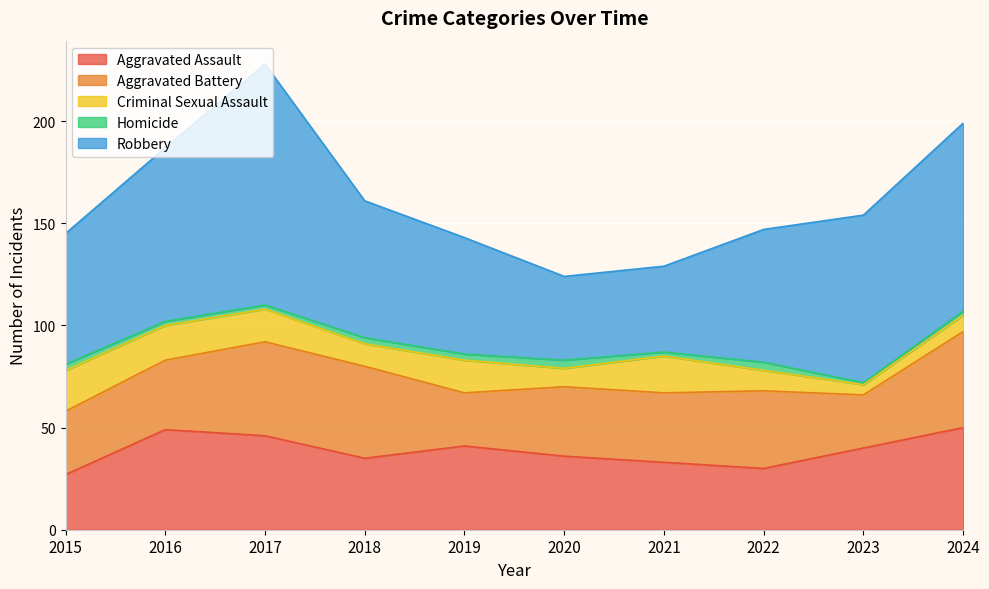

In Aggravated Battery, how many points are lower than both neighbors (excluding endpoints)?

2